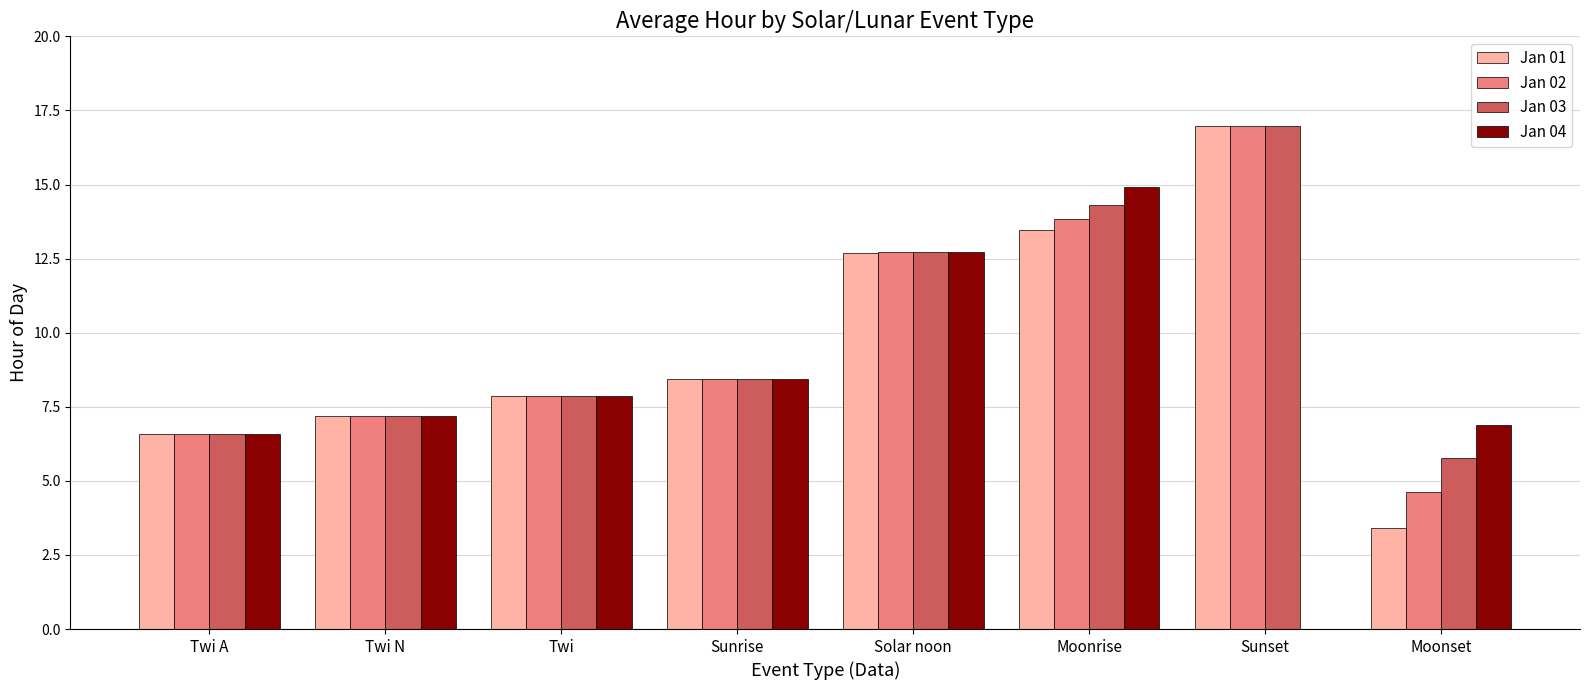

Between Twi N and Moonrise, which series saw the biggest shift?

Jan 04